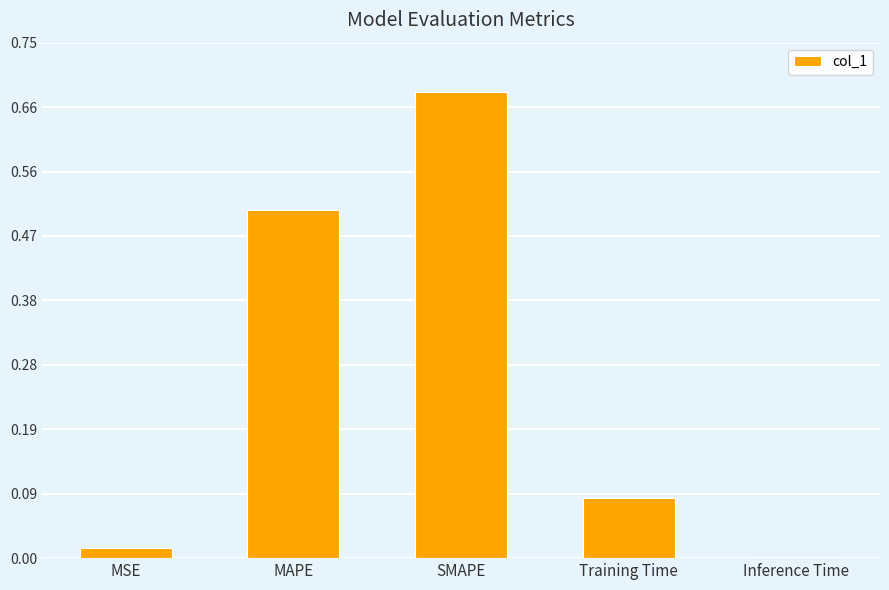

What is the sum of all values?

1.3